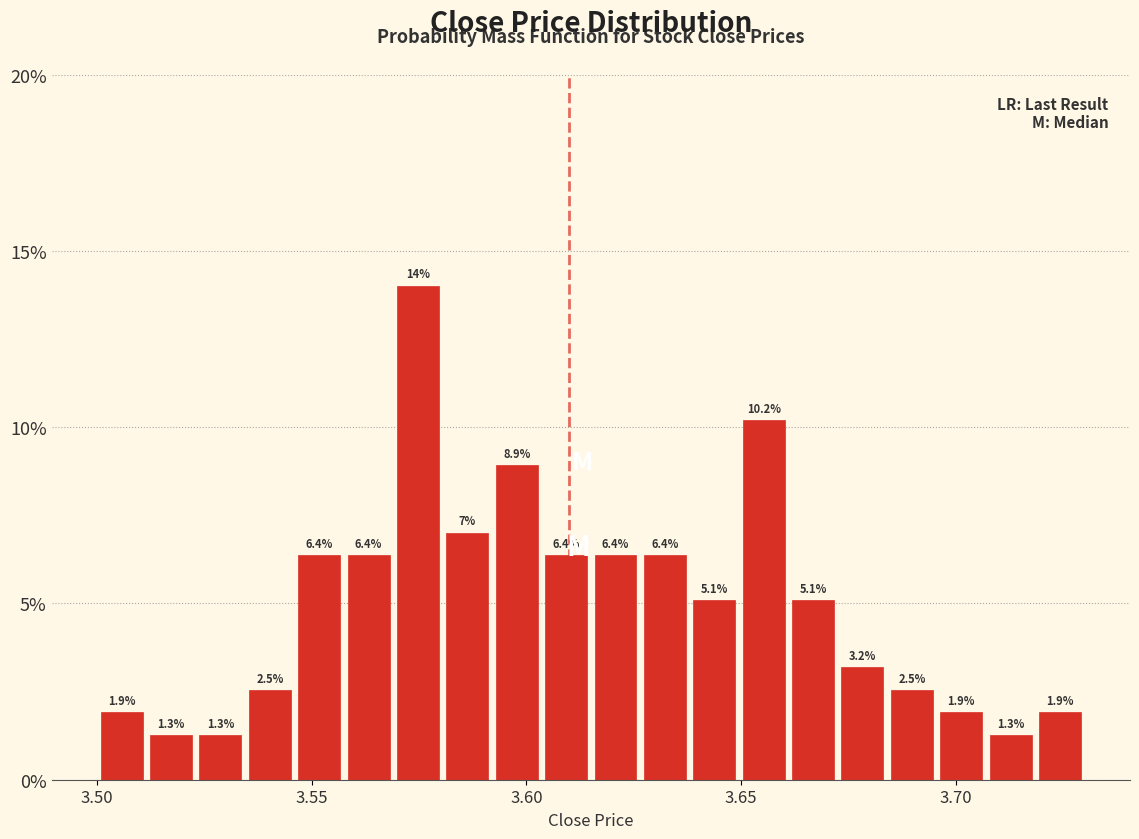

Around what value on the x-axis is the tallest bar? Give the approximate position of its centre, as read against the axis.

3.575